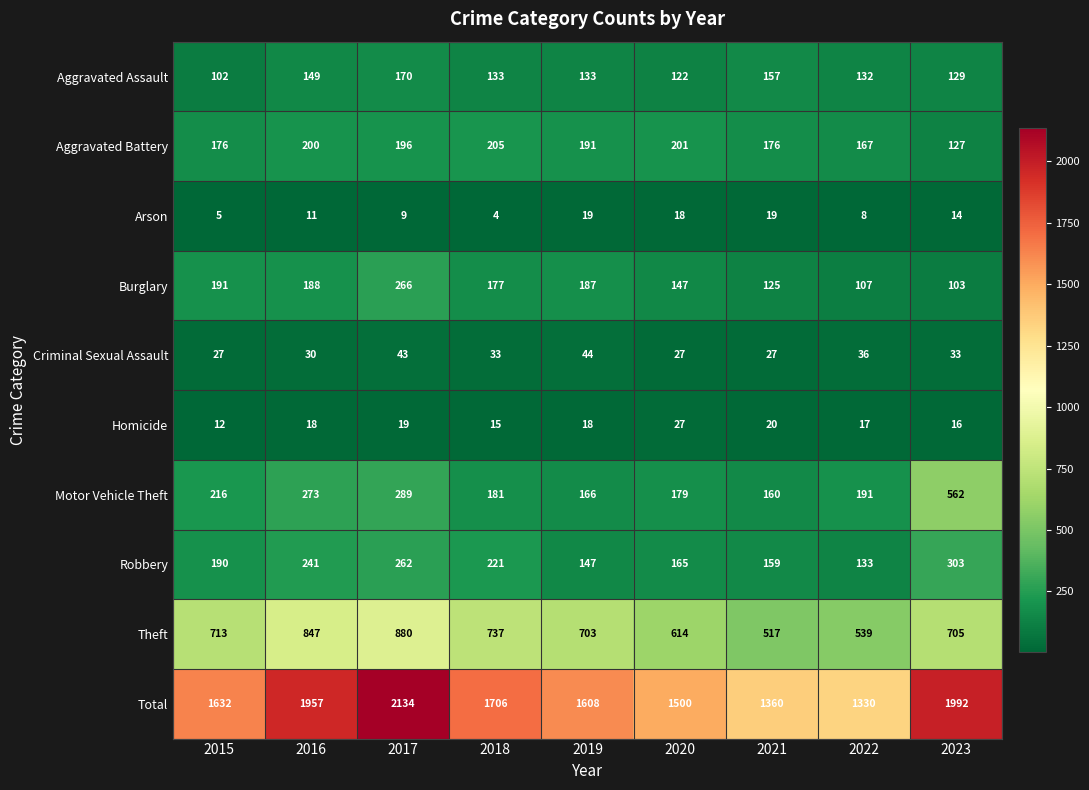

Rank the series at 2017 from lowest to highest value.

Arson, Homicide, Criminal Sexual Assault, Aggravated Assault, Aggravated Battery, Robbery, Burglary, Motor Vehicle Theft, Theft, Total